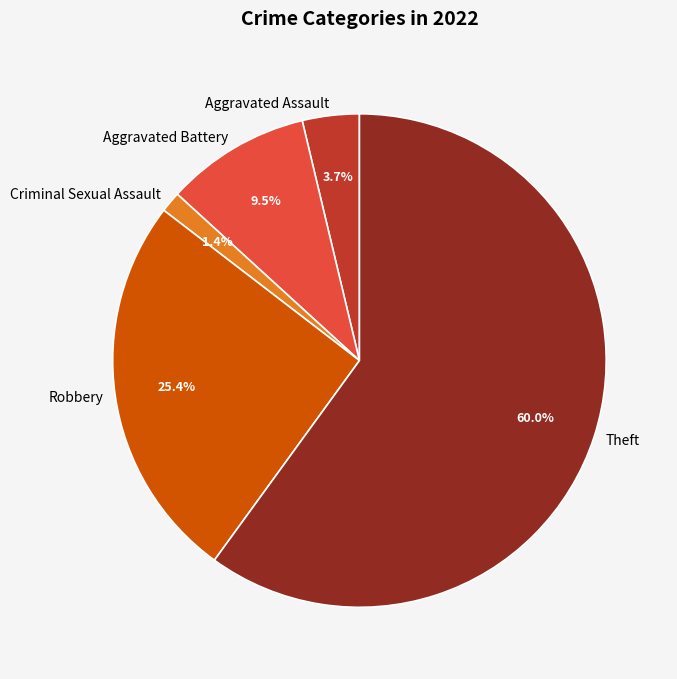

Between Aggravated Battery and Theft, which is larger?

Theft